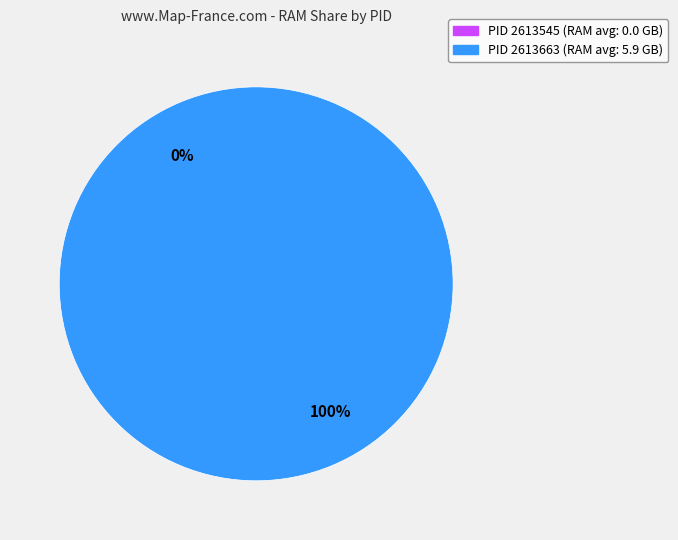

To the nearest percent, what percentage of the pie is 2613663?

100%